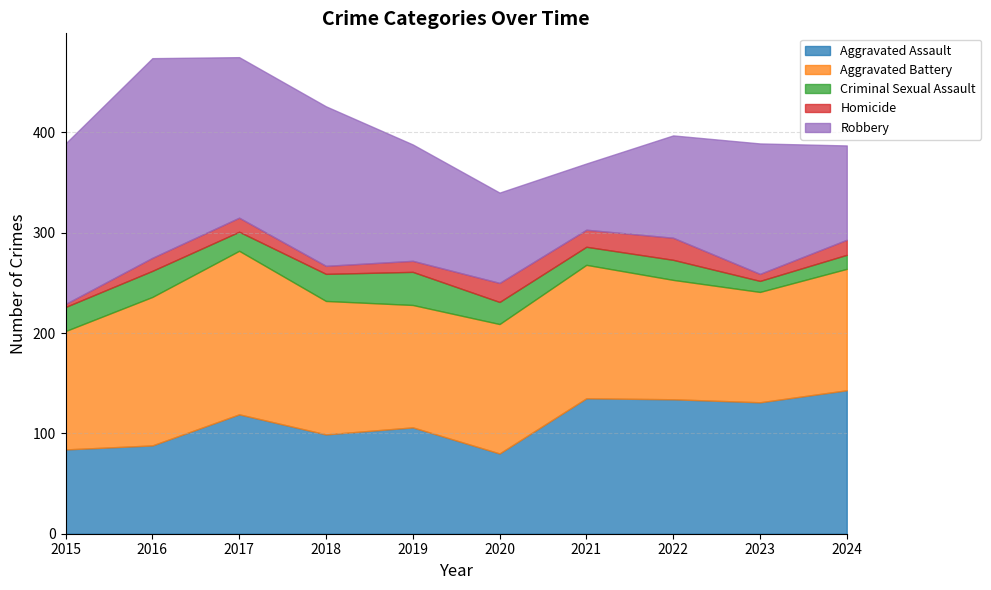

Which category has the lowest value in the Aggravated Assault series?

2020